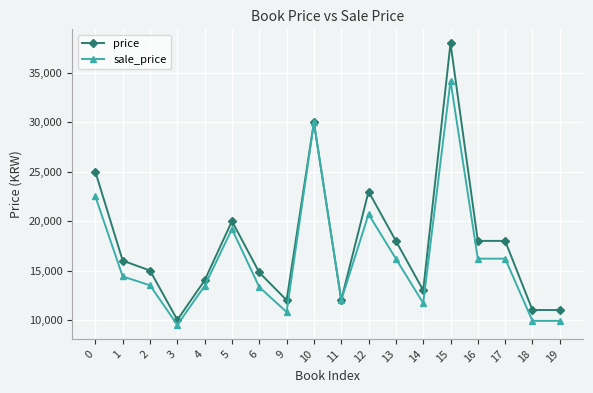

What is the difference between the maximum and minimum values in the price series?

28000